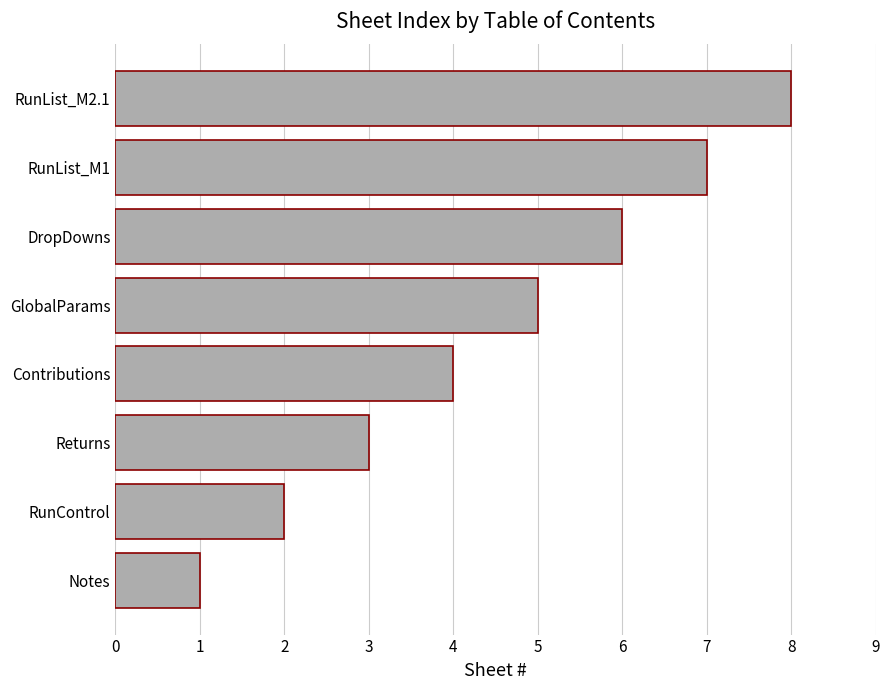

The chart shows a value of 7 at RunList_M1. True or false?

True